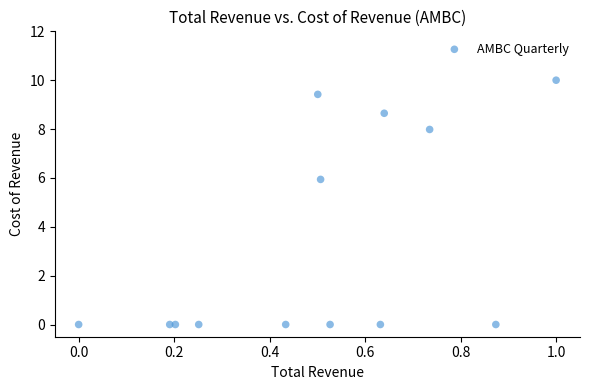

What Y value in the scatter plot is closest to 4?

5.9